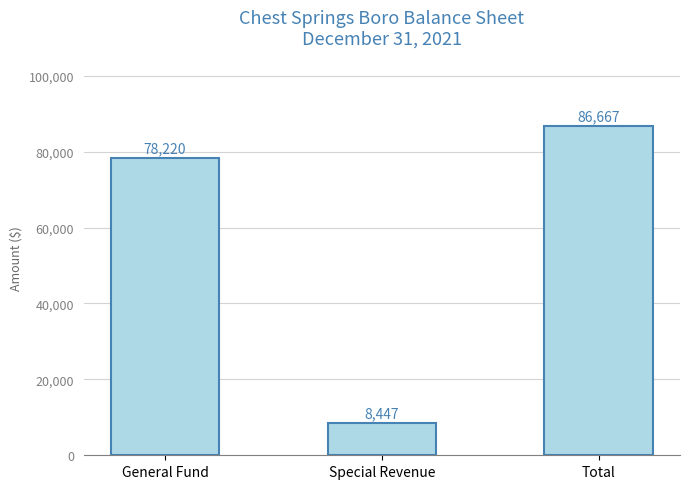

What is the label of the 2nd bar from the right?

Special Revenue